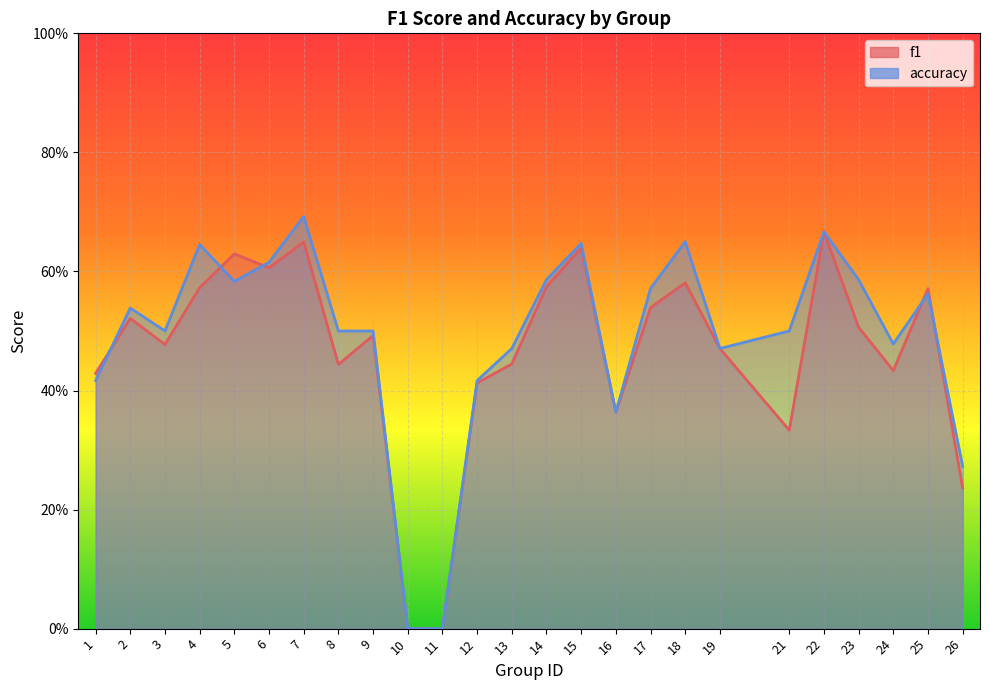

Is it true that f1 equals 0.7 at 2?

False